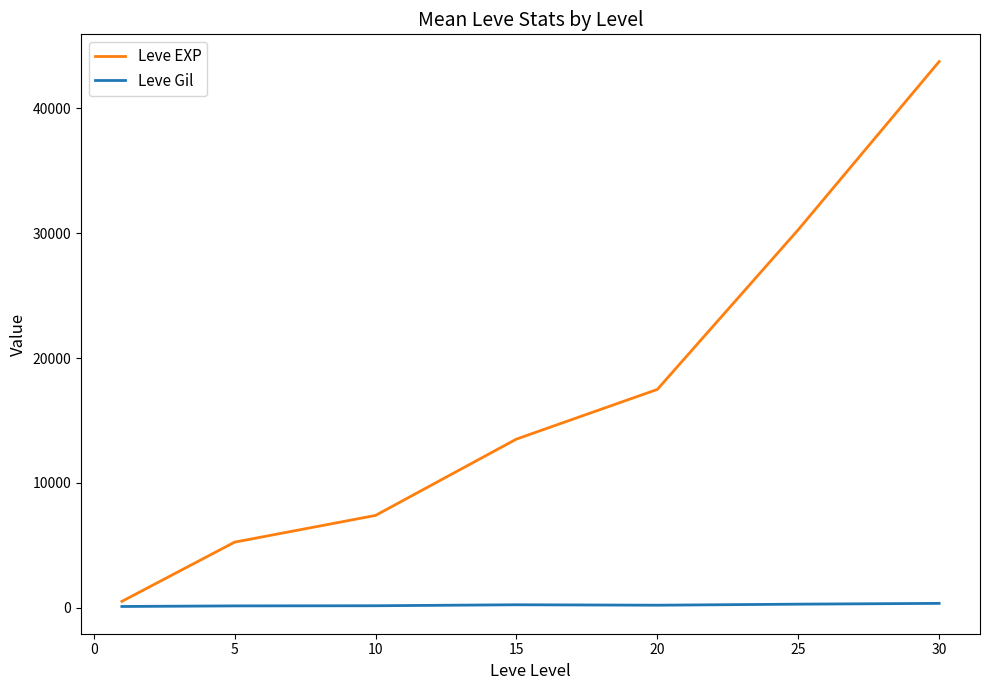

What is the maximum value shown in the chart?

43730.0